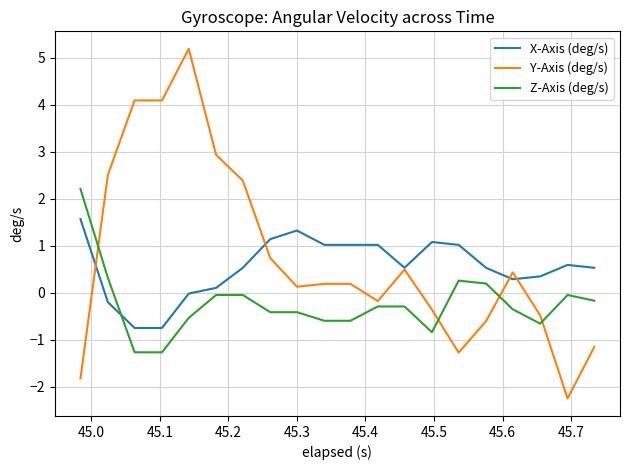

What is the greatest value displayed?

5.2